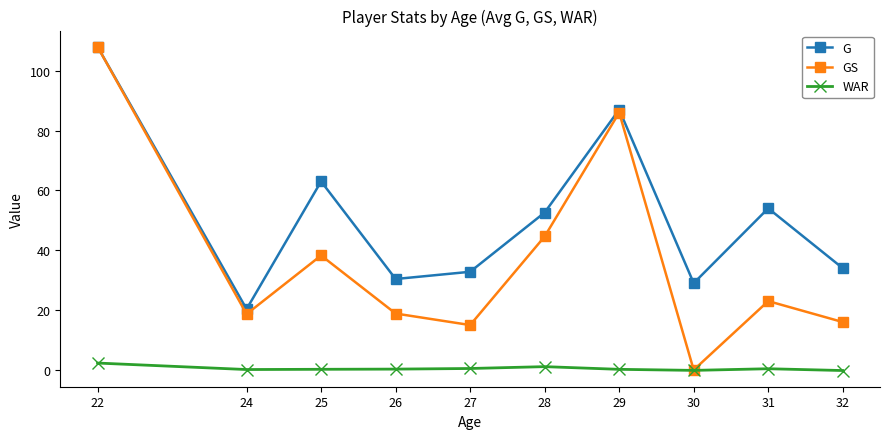

What is the total value across all series at 28?

98.3